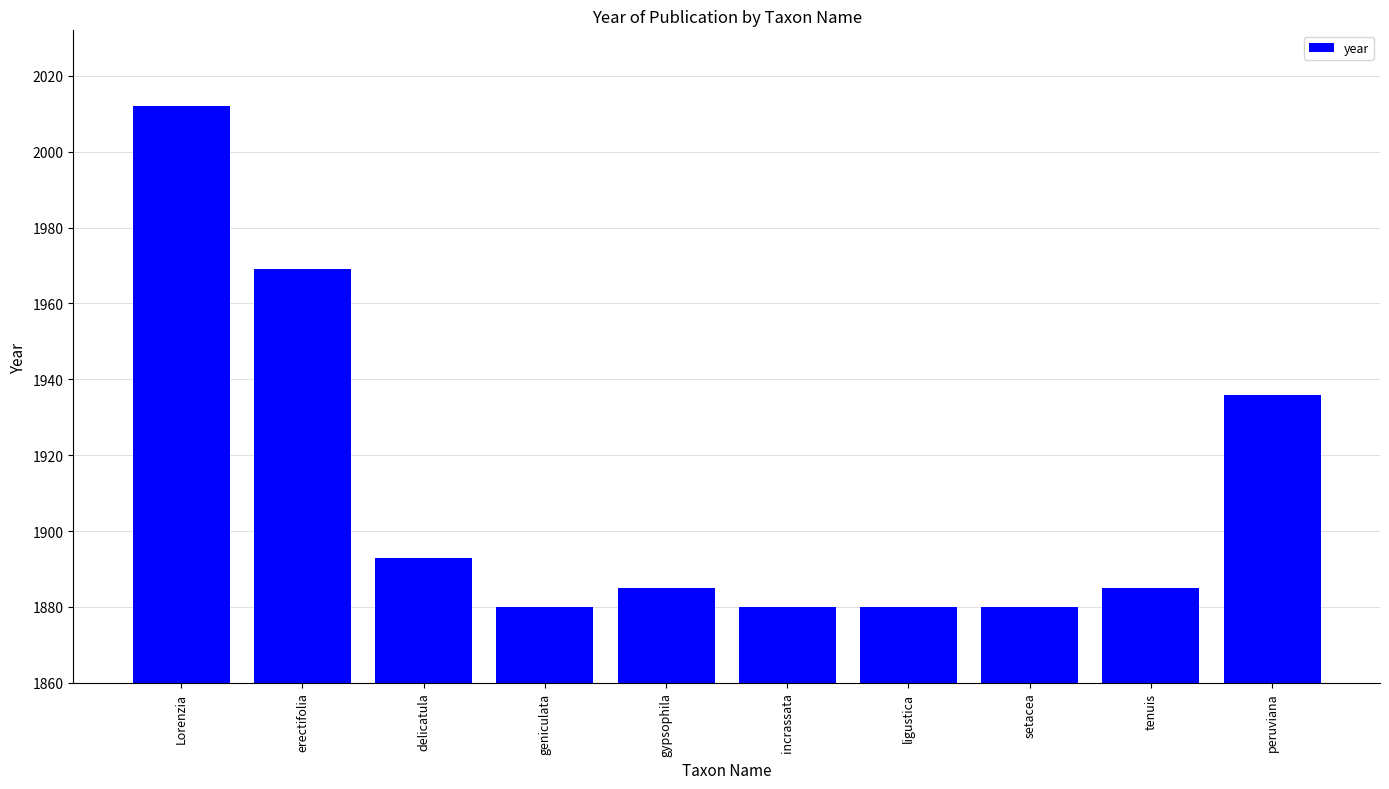

How many bars are there in total?

10